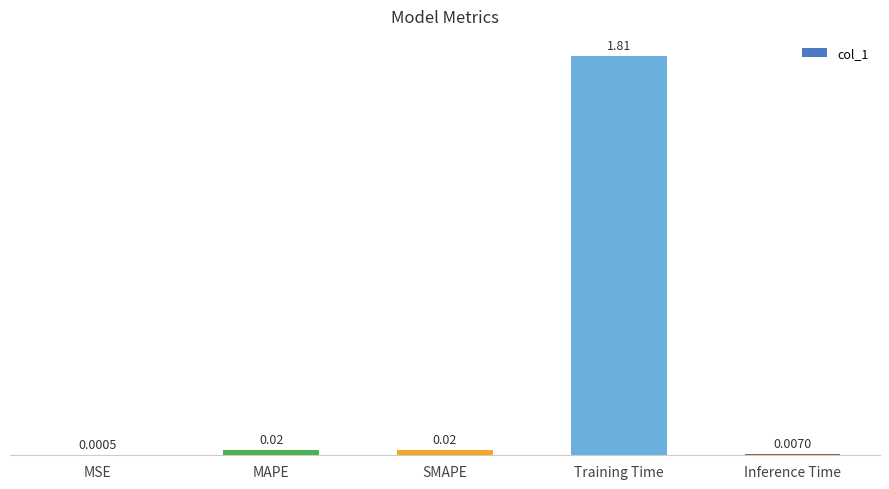

Which has a higher value, MAPE or Inference Time?

MAPE